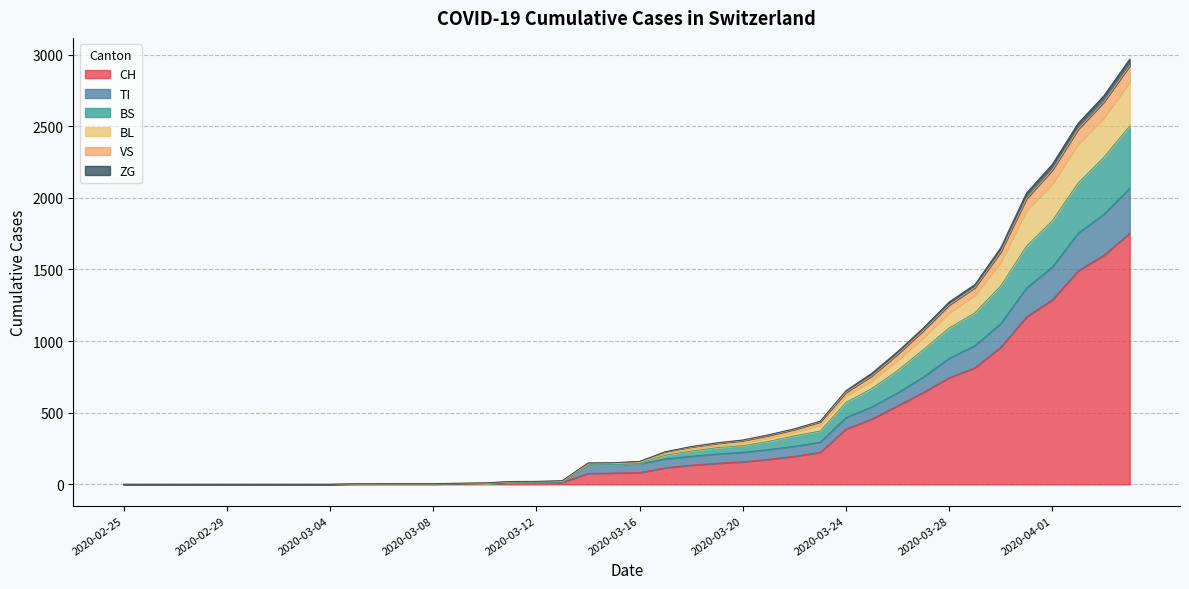

What is the maximum value for CH?

1753